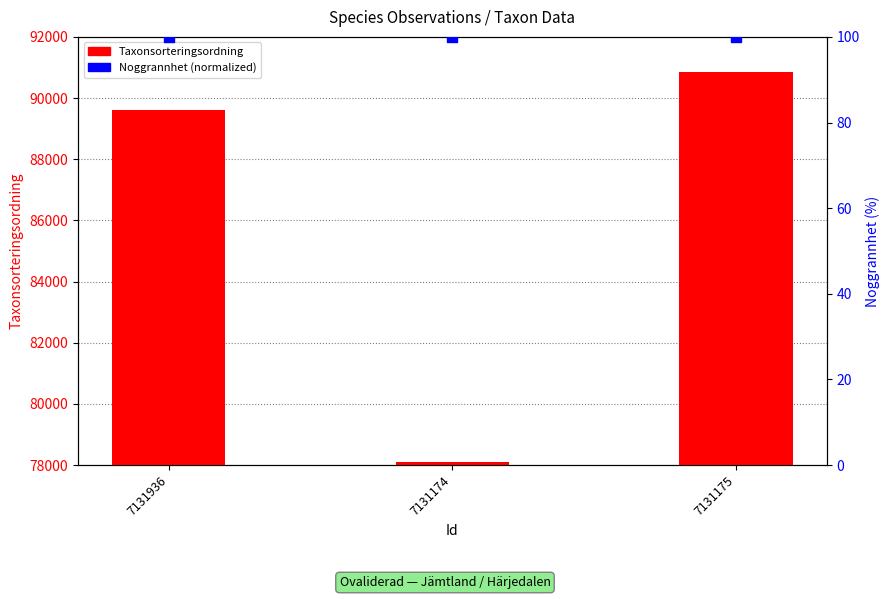

Which series reaches the minimum Y coordinate?

Noggrannhet (normalized)